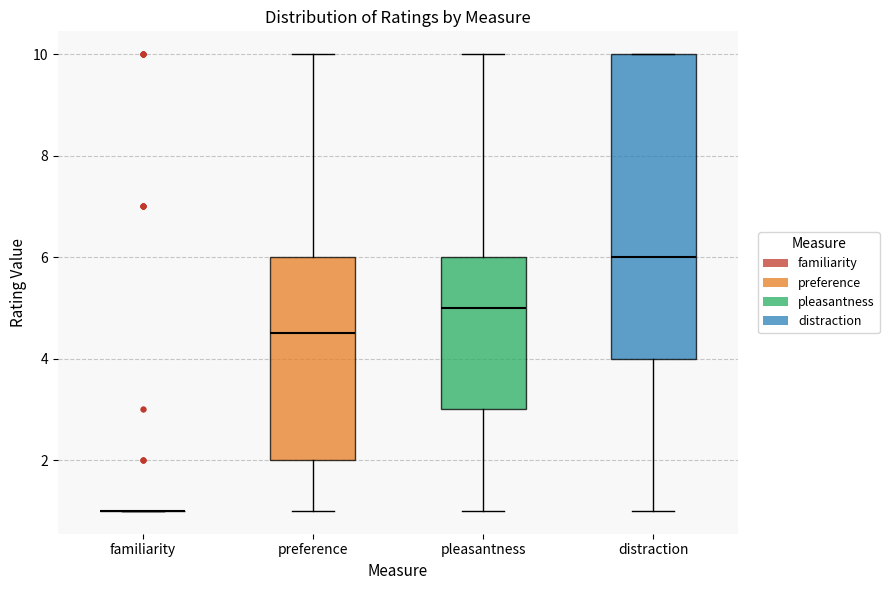

Reading left to right, transcribe this box plot: for each box, give where its median line is, the range the box spans, and where its two whiskers end, as read against the y-axis. The values are not printed on the chart, so give them approximately, as read against the axis.

familiarity: box collapsed to a line at 1.0, whiskers 1.0 to 1.0
preference: median 4.6, box 2.0 to 6.0, whiskers 1.0 to 10.0
pleasantness: median 5.0, box 3.0 to 6.0, whiskers 1.0 to 10.0
distraction: median 6.0, box 4.0 to 10.0, whiskers 1.0 to 10.0